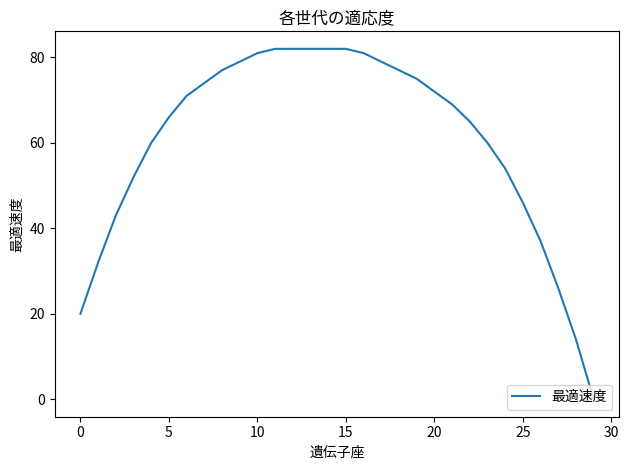

Does the chart have visible grid lines?

No